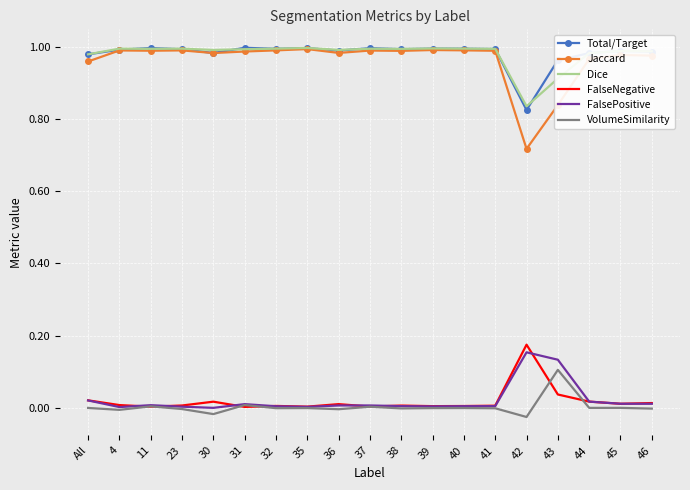

At how many categories does at least one series exceed 0?

19